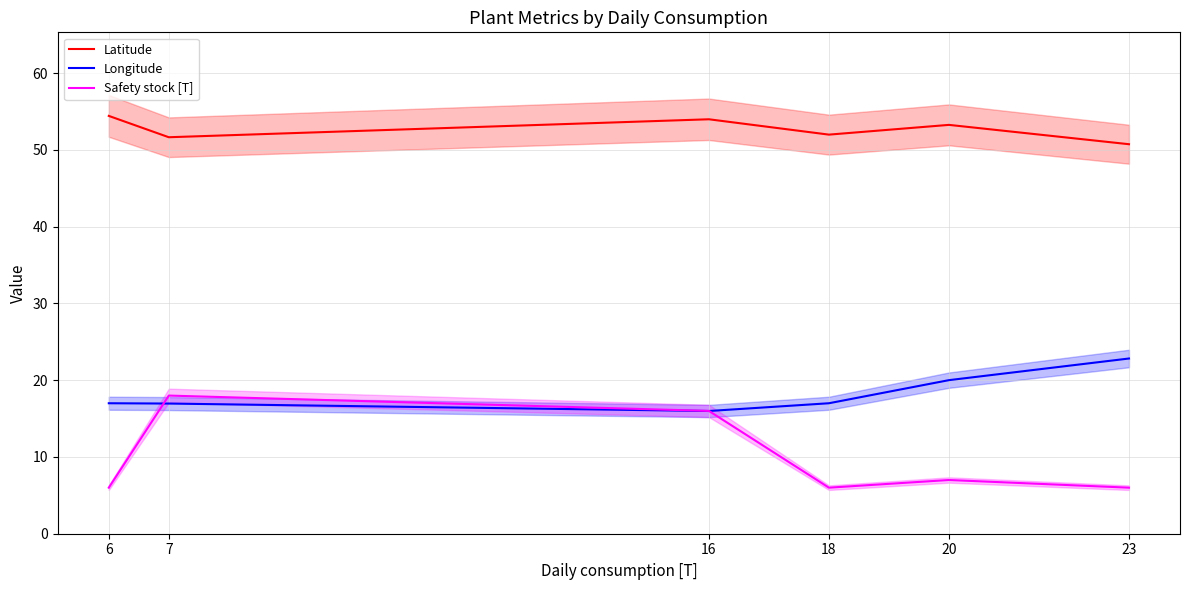

Is it true that Latitude equals 51.7 at 7?

True